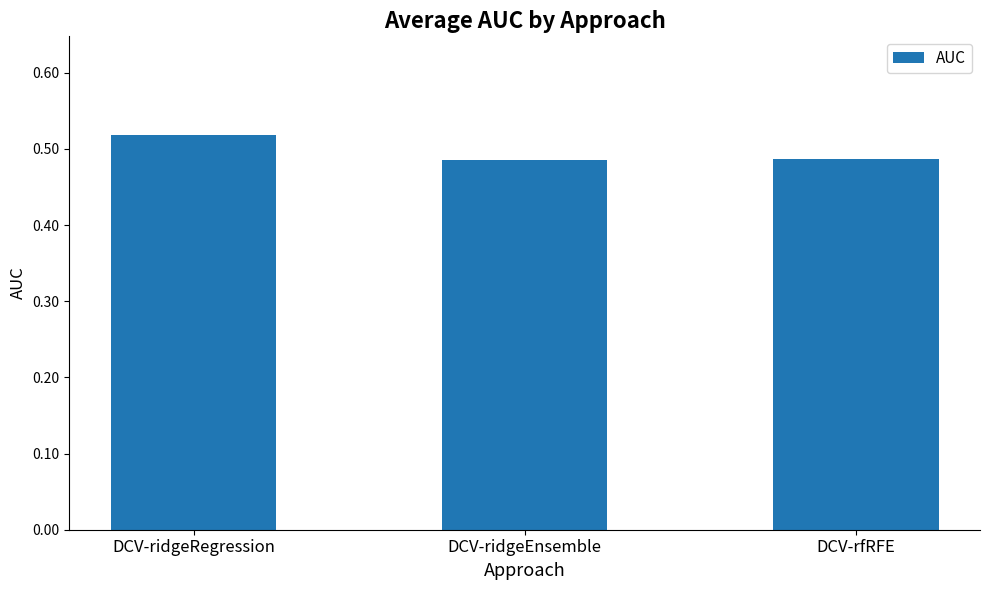

What is the sum of all values?

1.5